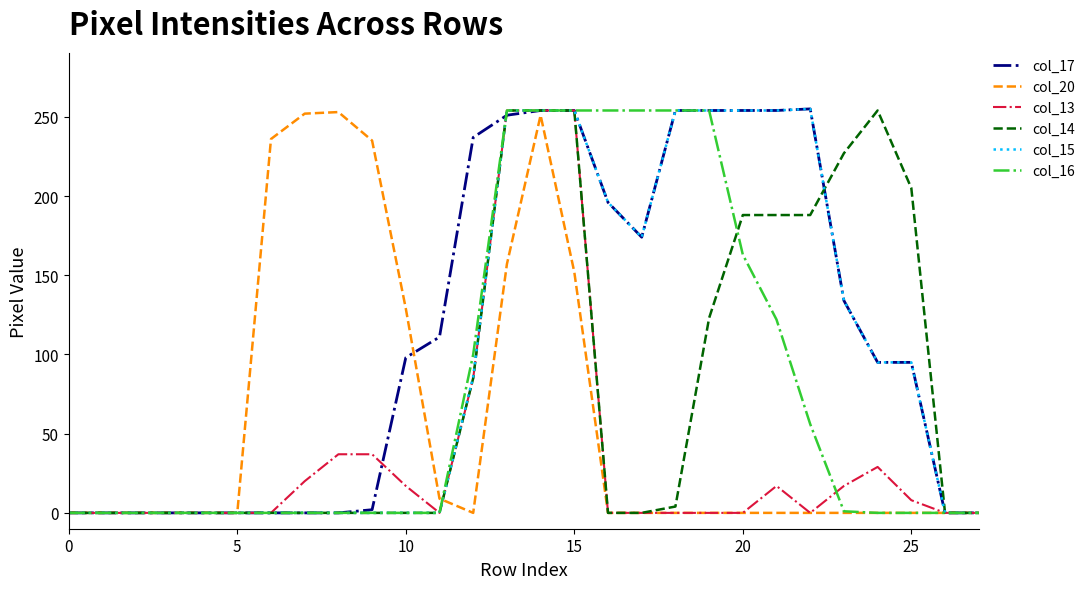

What is the maximum value shown in the chart?

255